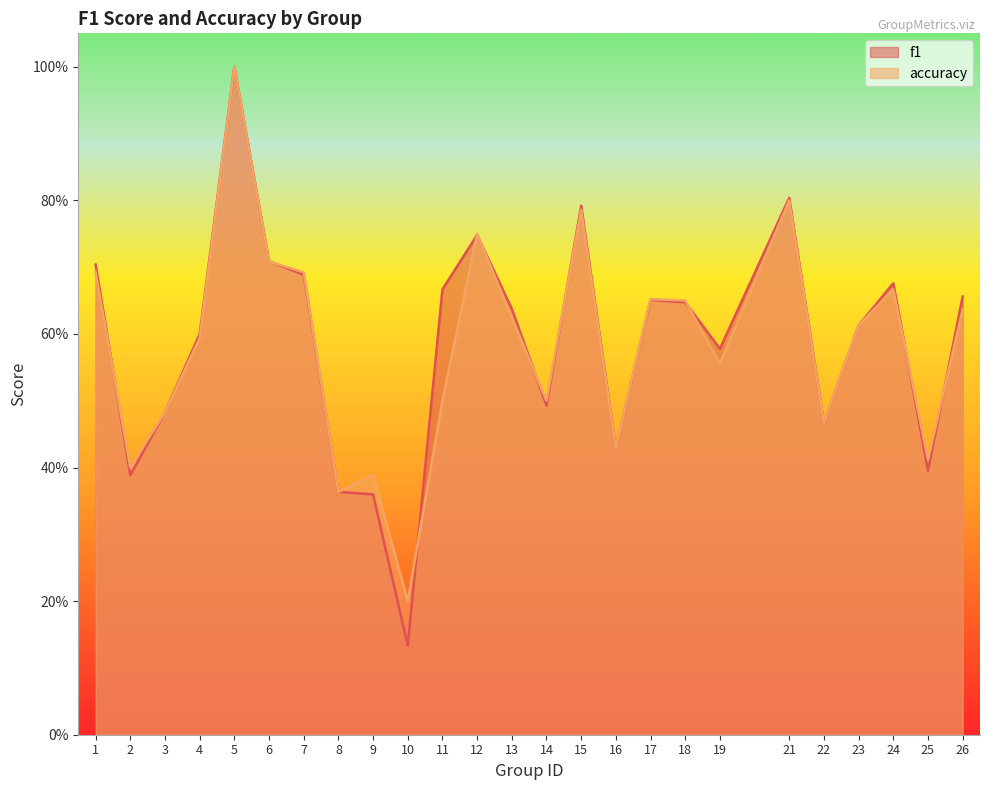

What is the value of the f1 point at the 3rd from the left?

0.5